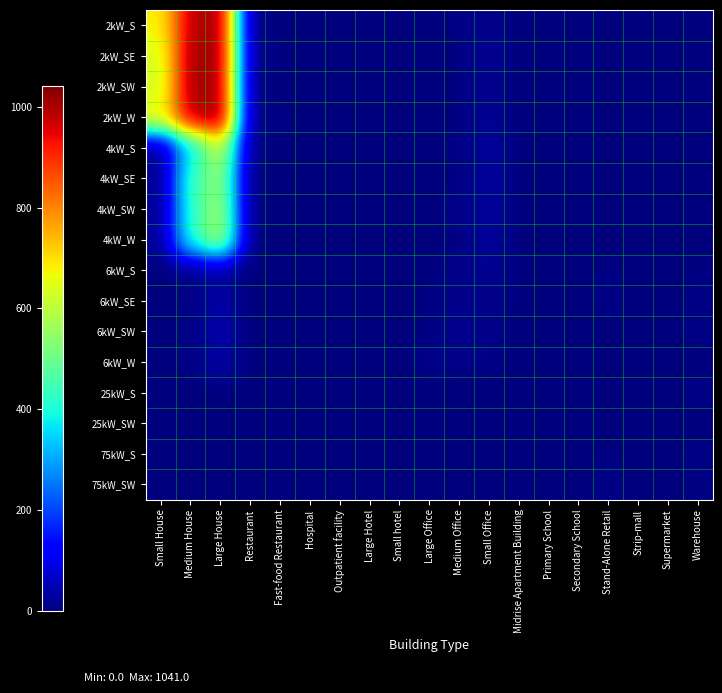

Reading left to right, what are all the values shown in this chart?

2kW_S: Small House=675	Medium House=985	Large House=1022	Restaurant=0	Fast-food Restaurant=4	Hospital=0	Outpatient facility=0	Large Hotel=0	Small hotel=0	Large Office=2	Medium Office=5	Small Office=14	Midrise Apartment Building=0	Primary School=0	Secondary School=0	Stand-Alone Retail=0	Strip-mall=0	Supermarket=0	Warehouse=0
2kW_SE: Small House=635	Medium House=1009	Large House=1025	Restaurant=5	Fast-food Restaurant=5	Hospital=0	Outpatient facility=0	Large Hotel=0	Small hotel=0	Large Office=0	Medium Office=3	Small Office=22	Midrise Apartment Building=0	Primary School=0	Secondary School=0	Stand-Alone Retail=1	Strip-mall=0	Supermarket=0	Warehouse=0
2kW_SW: Small House=626	Medium House=1006	Large House=1018	Restaurant=1	Fast-food Restaurant=2	Hospital=0	Outpatient facility=0	Large Hotel=0	Small hotel=0	Large Office=1	Medium Office=3	Small Office=15	Midrise Apartment Building=0	Primary School=0	Secondary School=0	Stand-Alone Retail=0	Strip-mall=0	Supermarket=0	Warehouse=1
2kW_W: Small House=673	Medium House=984	Large House=1041	Restaurant=4	Fast-food Restaurant=7	Hospital=0	Outpatient facility=0	Large Hotel=0	Small hotel=0	Large Office=0	Medium Office=4	Small Office=20	Midrise Apartment Building=0	Primary School=0	Secondary School=0	Stand-Alone Retail=0	Strip-mall=0	Supermarket=0	Warehouse=0
4kW_S: Small House=14	Medium House=355	Large House=629	Restaurant=4	Fast-food Restaurant=2	Hospital=0	Outpatient facility=2	Large Hotel=0	Small hotel=0	Large Office=2	Medium Office=6	Small Office=28	Midrise Apartment Building=0	Primary School=1	Secondary School=0	Stand-Alone Retail=1	Strip-mall=0	Supermarket=0	Warehouse=2
4kW_SE: Small House=16	Medium House=435	Large House=556	Restaurant=2	Fast-food Restaurant=0	Hospital=1	Outpatient facility=1	Large Hotel=0	Small hotel=0	Large Office=1	Medium Office=4	Small Office=31	Midrise Apartment Building=0	Primary School=0	Secondary School=0	Stand-Alone Retail=1	Strip-mall=1	Supermarket=0	Warehouse=1
4kW_SW: Small House=14	Medium House=424	Large House=579	Restaurant=2	Fast-food Restaurant=2	Hospital=0	Outpatient facility=1	Large Hotel=0	Small hotel=0	Large Office=1	Medium Office=11	Small Office=29	Midrise Apartment Building=0	Primary School=0	Secondary School=0	Stand-Alone Retail=2	Strip-mall=0	Supermarket=0	Warehouse=1
4kW_W: Small House=19	Medium House=411	Large House=592	Restaurant=1	Fast-food Restaurant=1	Hospital=0	Outpatient facility=2	Large Hotel=0	Small hotel=0	Large Office=1	Medium Office=6	Small Office=28	Midrise Apartment Building=1	Primary School=0	Secondary School=0	Stand-Alone Retail=0	Strip-mall=0	Supermarket=0	Warehouse=1
6kW_S: Small House=0	Medium House=9	Large House=23	Restaurant=0	Fast-food Restaurant=0	Hospital=0	Outpatient facility=3	Large Hotel=0	Small hotel=0	Large Office=2	Medium Office=13	Small Office=16	Midrise Apartment Building=2	Primary School=1	Secondary School=1	Stand-Alone Retail=6	Strip-mall=1	Supermarket=0	Warehouse=5
6kW_SE: Small House=0	Medium House=6	Large House=41	Restaurant=0	Fast-food Restaurant=0	Hospital=0	Outpatient facility=1	Large Hotel=1	Small hotel=2	Large Office=5	Medium Office=13	Small Office=12	Midrise Apartment Building=3	Primary School=0	Secondary School=2	Stand-Alone Retail=8	Strip-mall=1	Supermarket=0	Warehouse=7
6kW_SW: Small House=0	Medium House=7	Large House=45	Restaurant=1	Fast-food Restaurant=0	Hospital=0	Outpatient facility=2	Large Hotel=0	Small hotel=1	Large Office=4	Medium Office=16	Small Office=11	Midrise Apartment Building=1	Primary School=0	Secondary School=0	Stand-Alone Retail=3	Strip-mall=2	Supermarket=0	Warehouse=8
6kW_W: Small House=0	Medium House=6	Large House=37	Restaurant=1	Fast-food Restaurant=0	Hospital=1	Outpatient facility=0	Large Hotel=0	Small hotel=0	Large Office=11	Medium Office=9	Small Office=8	Midrise Apartment Building=0	Primary School=1	Secondary School=0	Stand-Alone Retail=2	Strip-mall=1	Supermarket=0	Warehouse=2
25kW_S: Small House=0	Medium House=0	Large House=0	Restaurant=0	Fast-food Restaurant=0	Hospital=0	Outpatient facility=0	Large Hotel=0	Small hotel=0	Large Office=1	Medium Office=0	Small Office=0	Midrise Apartment Building=0	Primary School=0	Secondary School=1	Stand-Alone Retail=3	Strip-mall=0	Supermarket=0	Warehouse=7
25kW_SW: Small House=0	Medium House=0	Large House=0	Restaurant=0	Fast-food Restaurant=0	Hospital=0	Outpatient facility=0	Large Hotel=0	Small hotel=0	Large Office=4	Medium Office=3	Small Office=0	Midrise Apartment Building=0	Primary School=2	Secondary School=1	Stand-Alone Retail=1	Strip-mall=0	Supermarket=1	Warehouse=1
75kW_S: Small House=0	Medium House=0	Large House=0	Restaurant=0	Fast-food Restaurant=0	Hospital=0	Outpatient facility=0	Large Hotel=0	Small hotel=0	Large Office=4	Medium Office=1	Small Office=0	Midrise Apartment Building=2	Primary School=1	Secondary School=3	Stand-Alone Retail=4	Strip-mall=3	Supermarket=1	Warehouse=7
75kW_SW: Small House=0	Medium House=0	Large House=0	Restaurant=0	Fast-food Restaurant=0	Hospital=0	Outpatient facility=0	Large Hotel=0	Small hotel=0	Large Office=5	Medium Office=1	Small Office=0	Midrise Apartment Building=1	Primary School=1	Secondary School=2	Stand-Alone Retail=8	Strip-mall=0	Supermarket=1	Warehouse=5